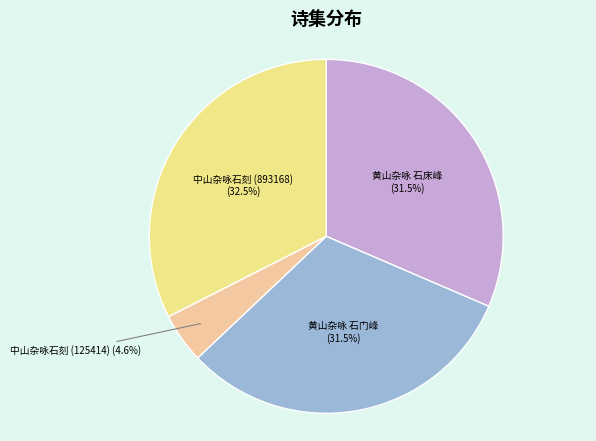

Which slice is the largest?

中山杂咏石刻 (893168)